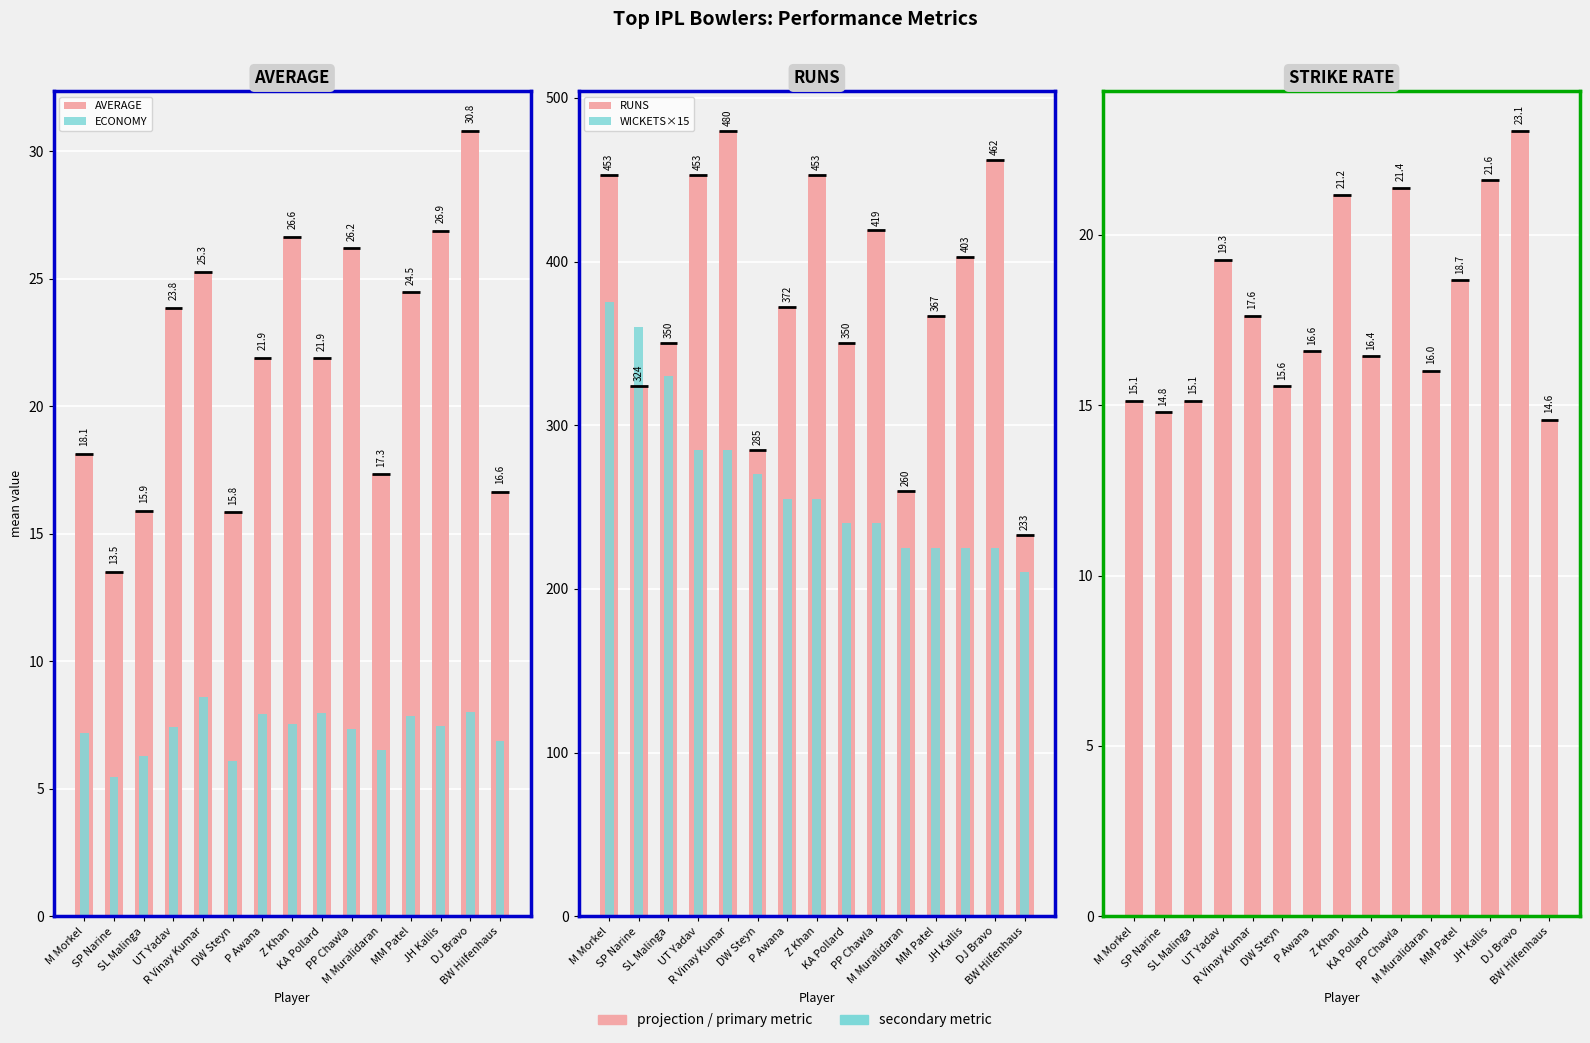

What is the difference between the STRIKE RATE values at DW Steyn and PP Chawla?

5.8